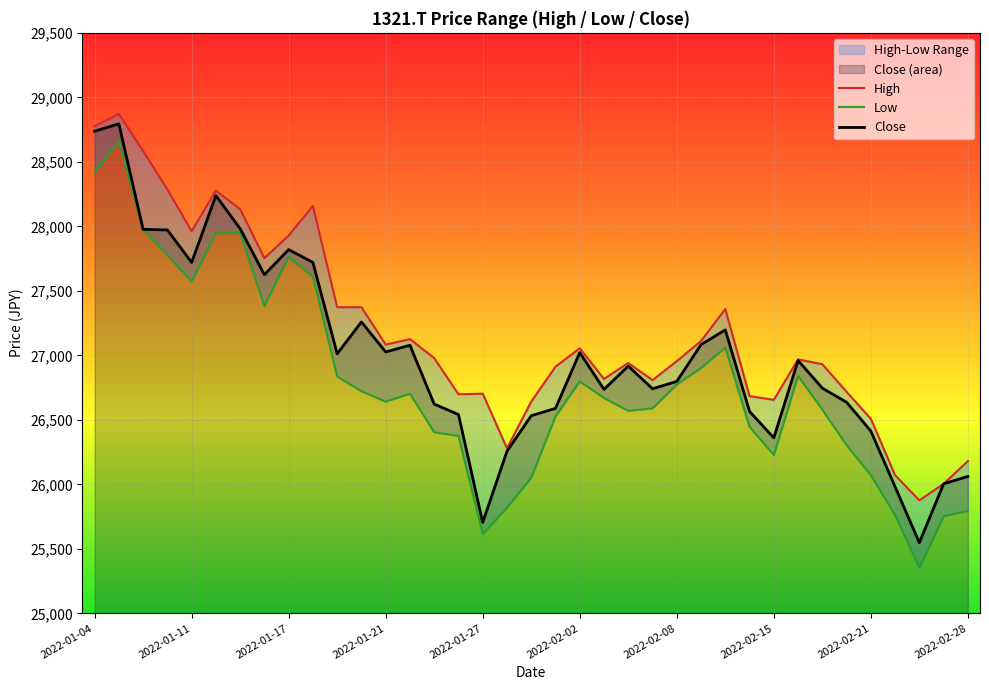

True or false: Low and High intersect in this chart.

False